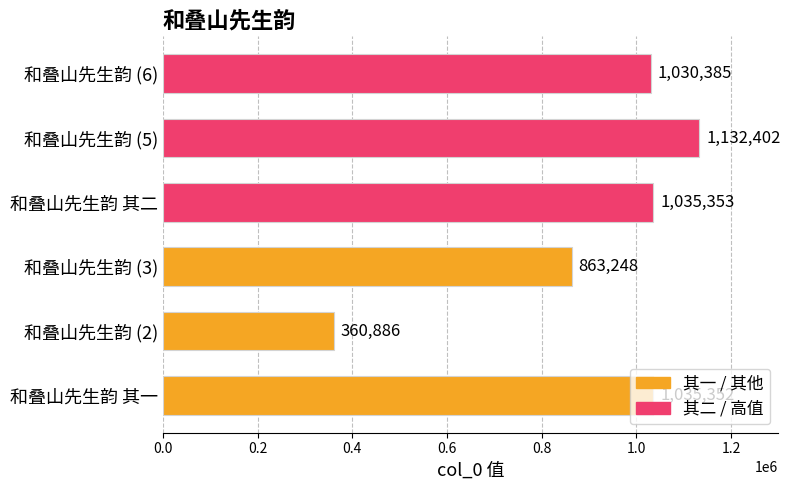

Count the number of data series in this chart.

1